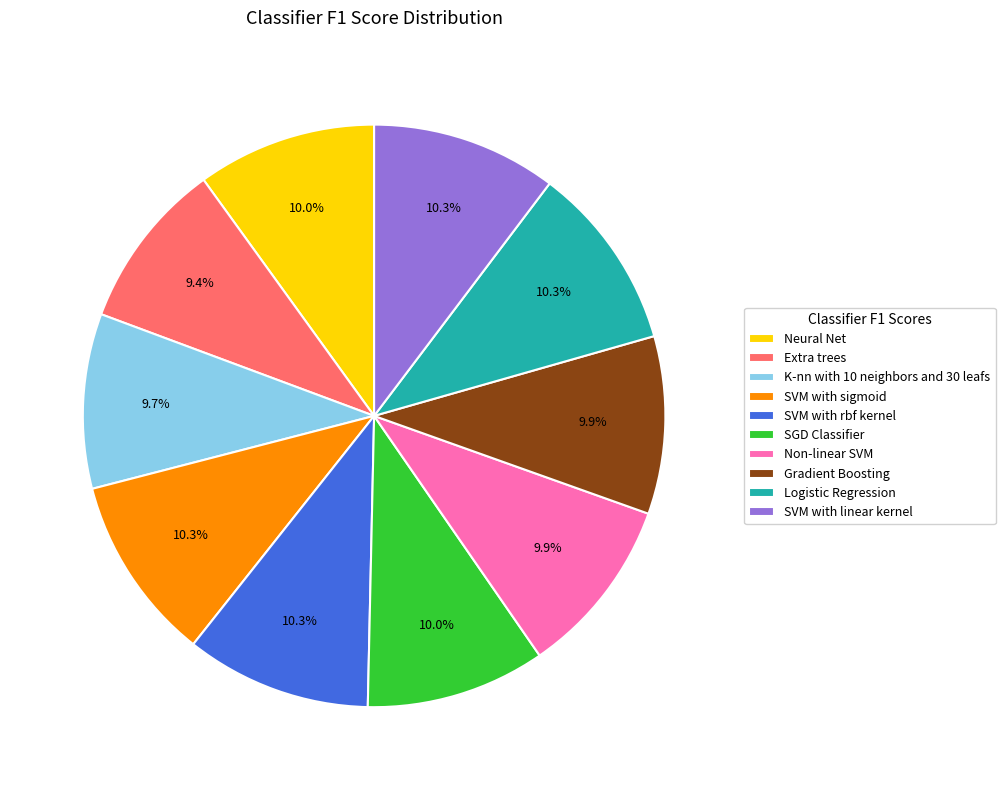

Does any single category account for the majority?

No